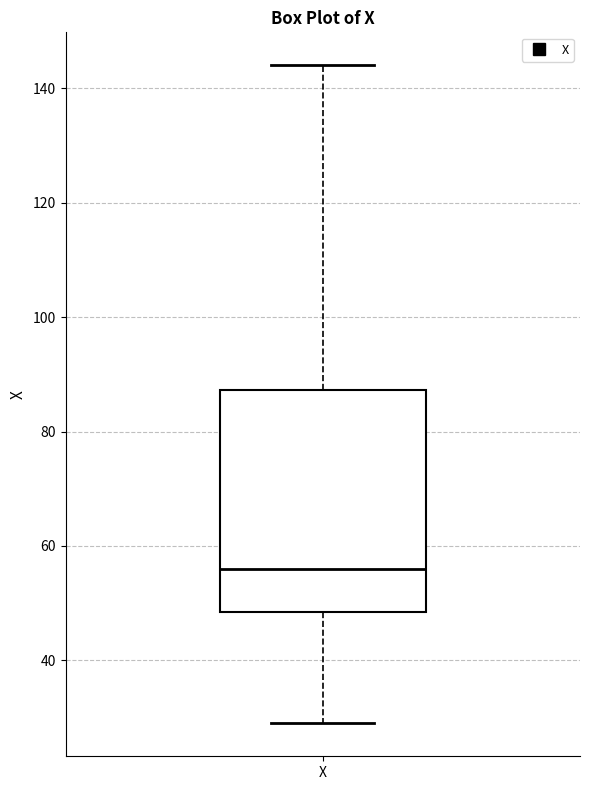

Transcribe this box plot: give where the median line is, the range the box spans, and where the two whiskers end, as read against the y-axis. The values are not printed on the chart, so give them approximately, as read against the axis.

median 56, box 48 to 88, whiskers 30 to 144